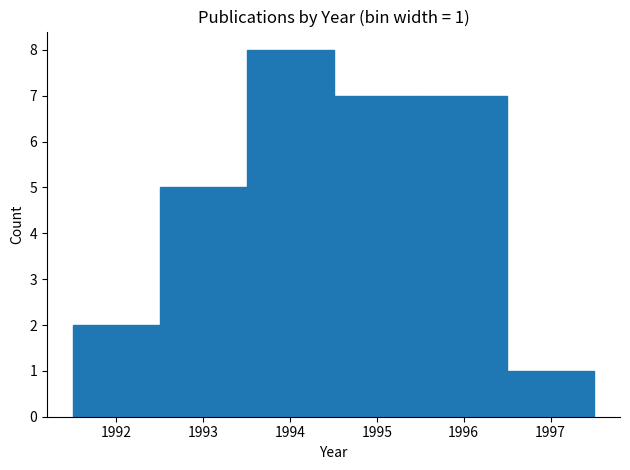

Which range on the x-axis has the tallest bar?

1993.5 to 1994.5